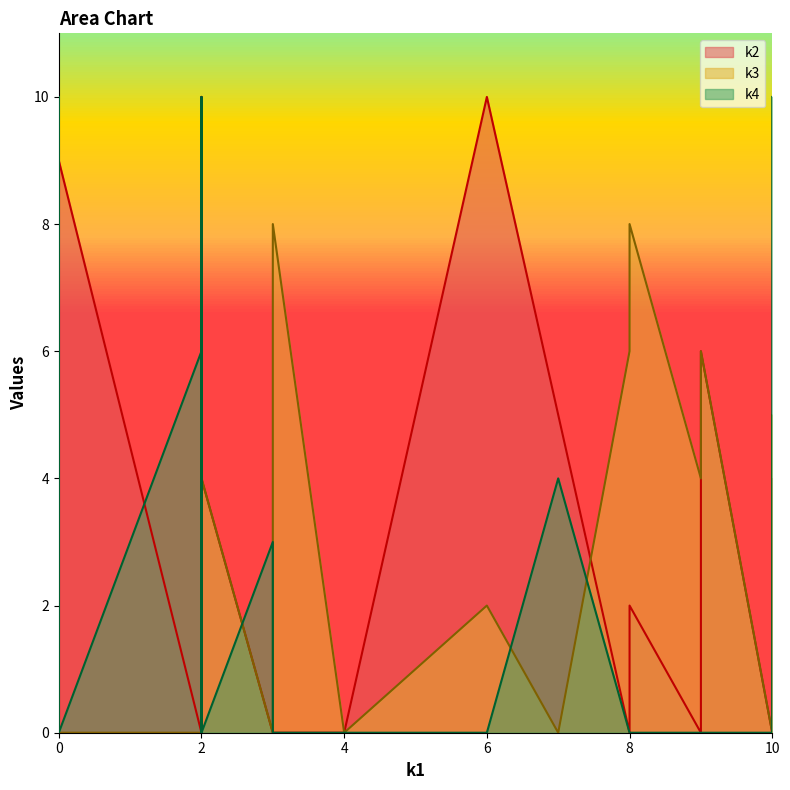

Is it true that k4 equals 5 at i0?

False